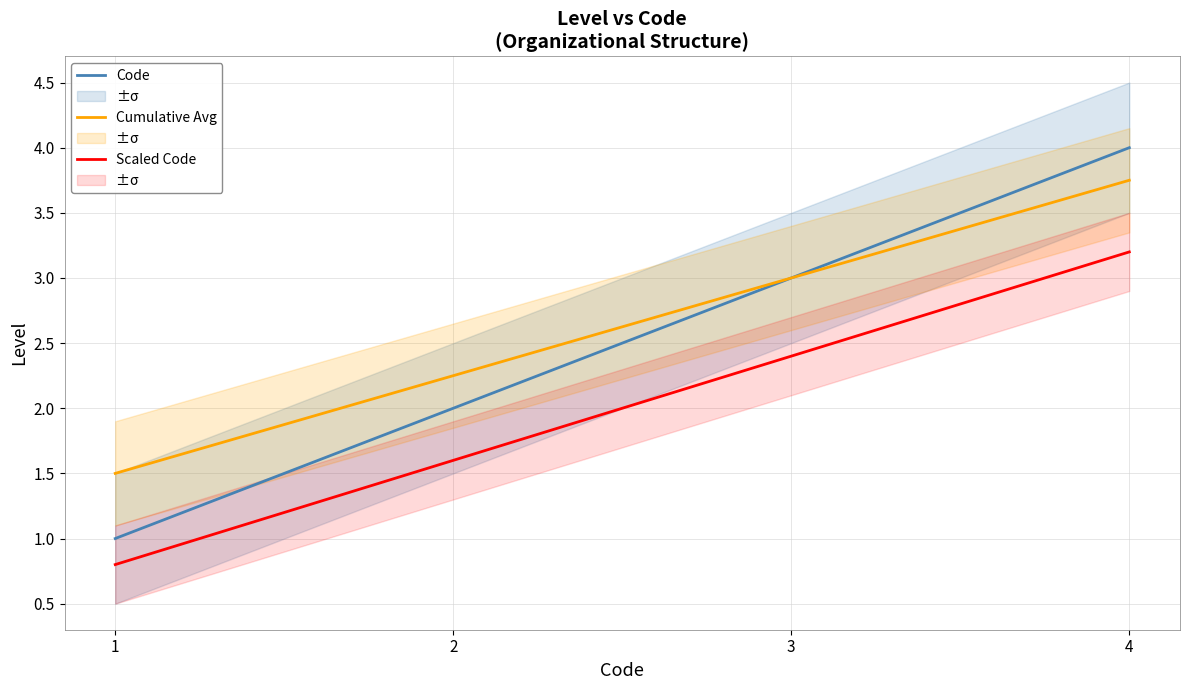

At which label is Code closest to 2?

2